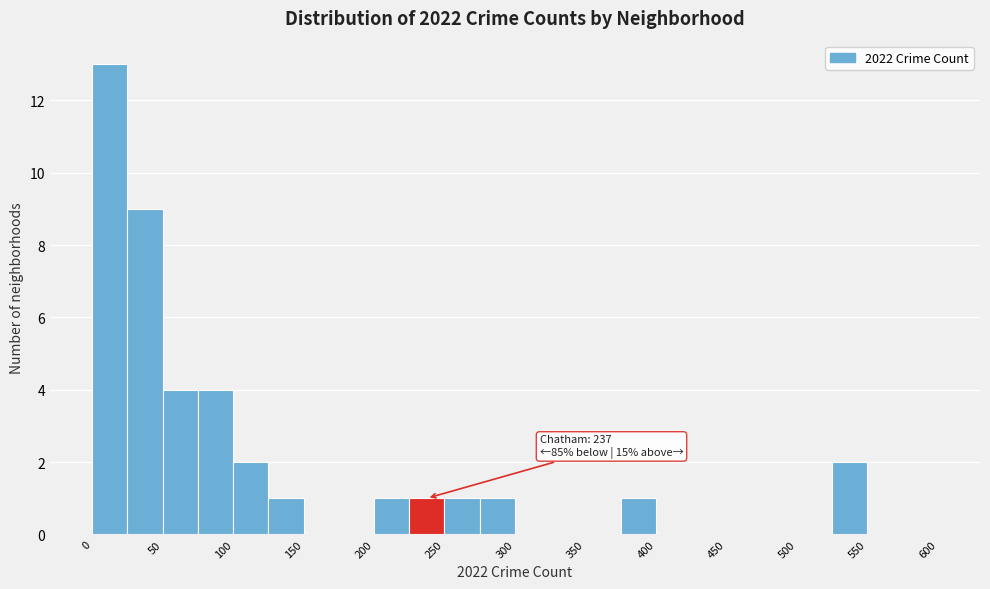

Over which range of the x-axis is the bar tallest?

0 to 25